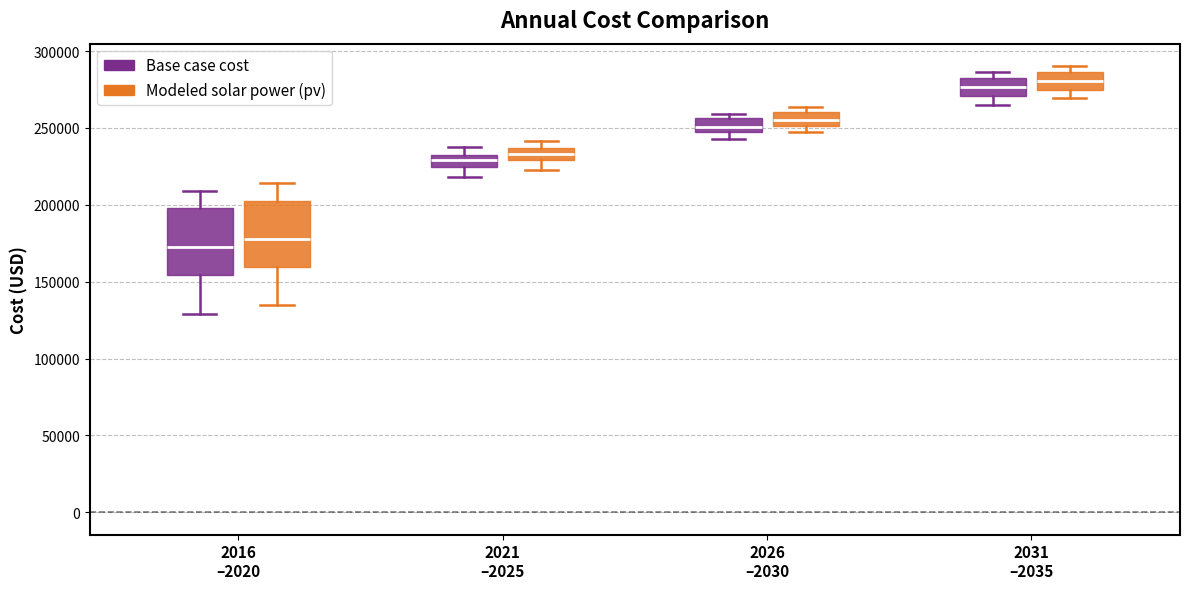

Reading left to right, read every box against the y-axis: the position of its median line, the range the box covers, and the ends of its whiskers. The values are not printed on the chart, so give them approximately, as read against the axis.

2016 –2020 (Base case cost): median 170000, box 155000 to 200000, whiskers 130000 to 210000
2016 –2020 (Modeled solar power (pv)): median 180000, box 160000 to 205000, whiskers 135000 to 215000
2021 –2025 (Base case cost): median 230000 (inside the box), box 225000 to 230000, whiskers 220000 to 235000
2021 –2025 (Modeled solar power (pv)): median 235000 (inside the box), box 230000 to 235000, whiskers 225000 to 240000
2026 –2030 (Base case cost): median 250000, box 245000 to 255000, whiskers 245000 (just below the box's lower edge) to 260000
2026 –2030 (Modeled solar power (pv)): median 255000, box 250000 to 260000, whiskers 245000 to 265000
2031 –2035 (Base case cost): median 275000, box 270000 to 280000, whiskers 265000 to 285000
2031 –2035 (Modeled solar power (pv)): median 280000, box 275000 to 285000, whiskers 270000 to 290000